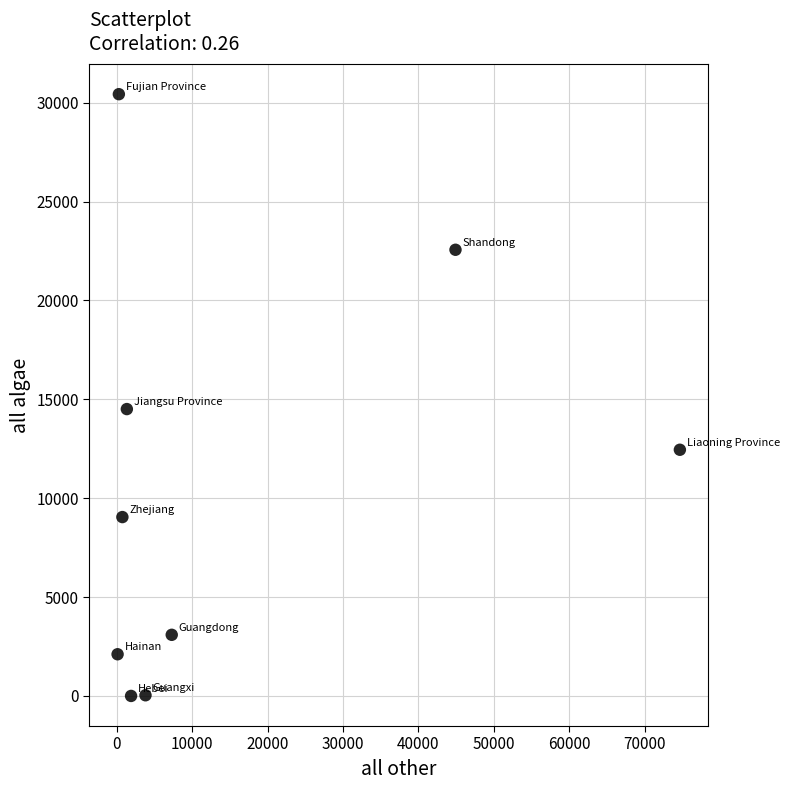

What is the average Y value?

10469